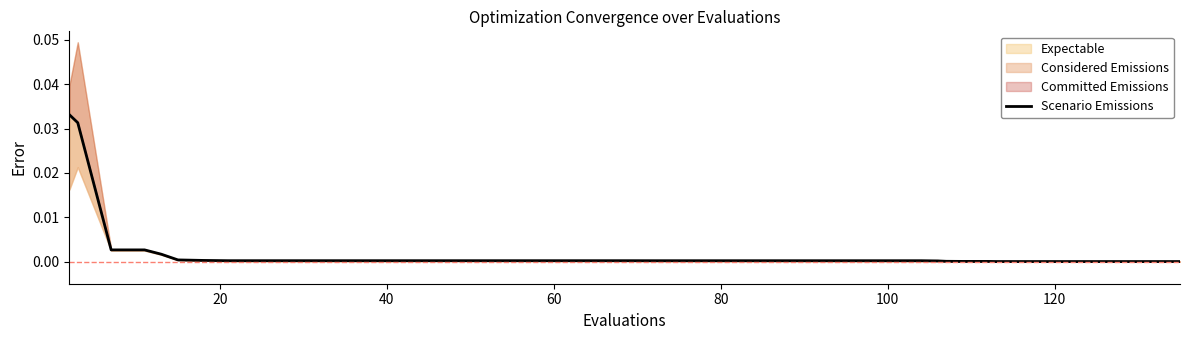

How many lines are shown in the chart?

1